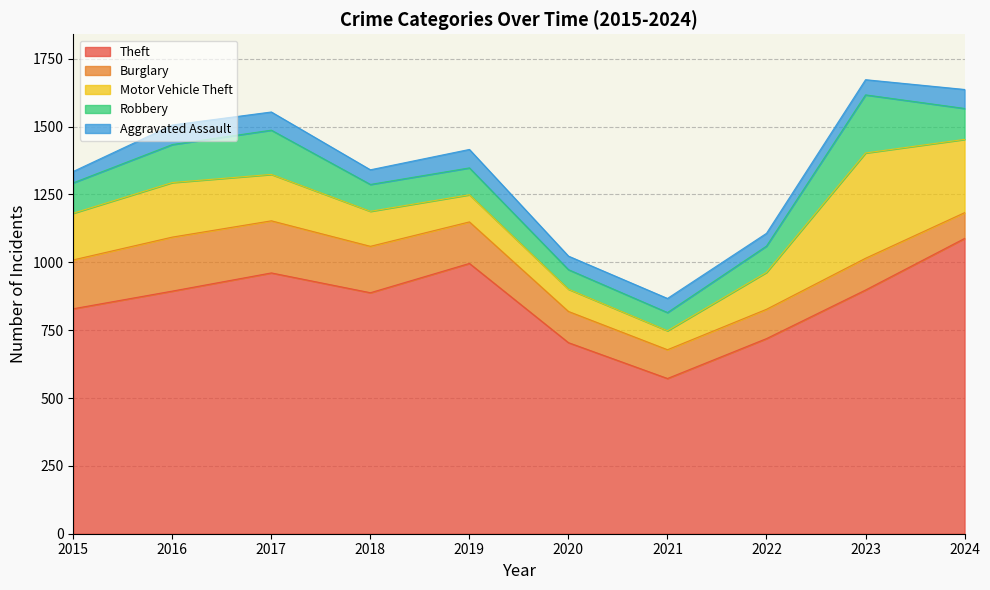

Which category has the highest value in the Theft series?

2024